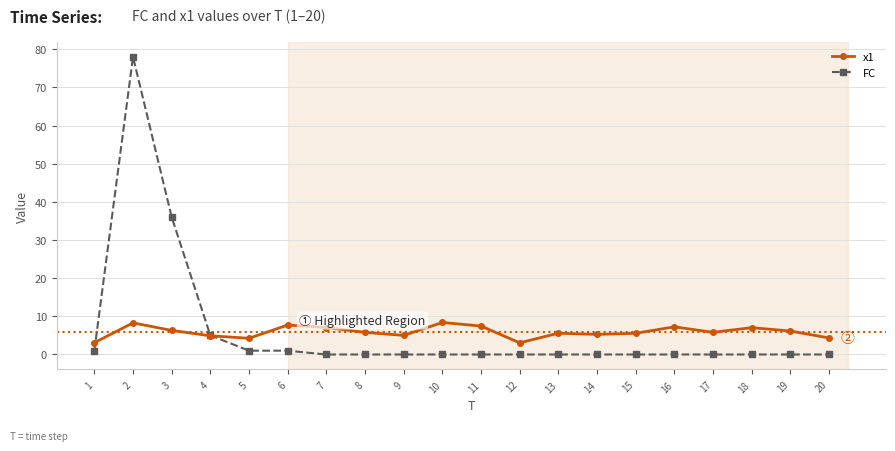

Where is FC nearest to the value 39?

3